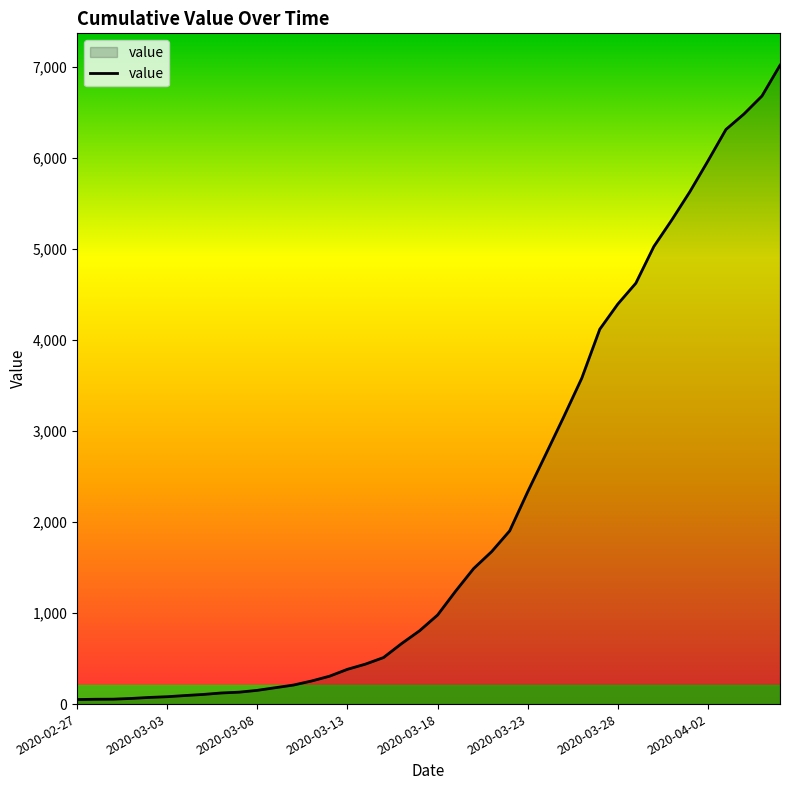

What is the difference between the maximum and minimum values?

6964